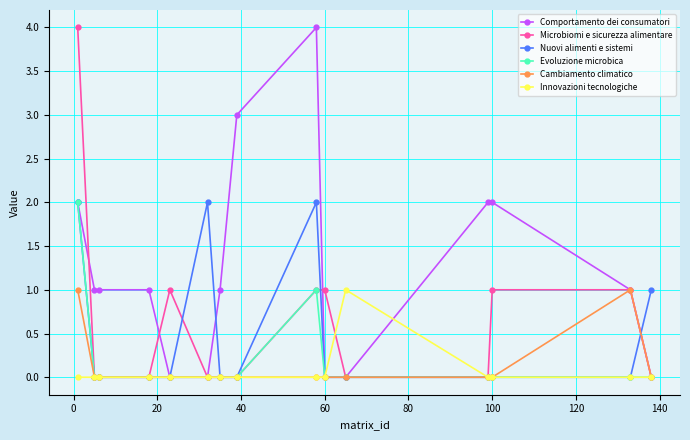

Which series has the largest total across all categories?

Comportamento dei consumatori